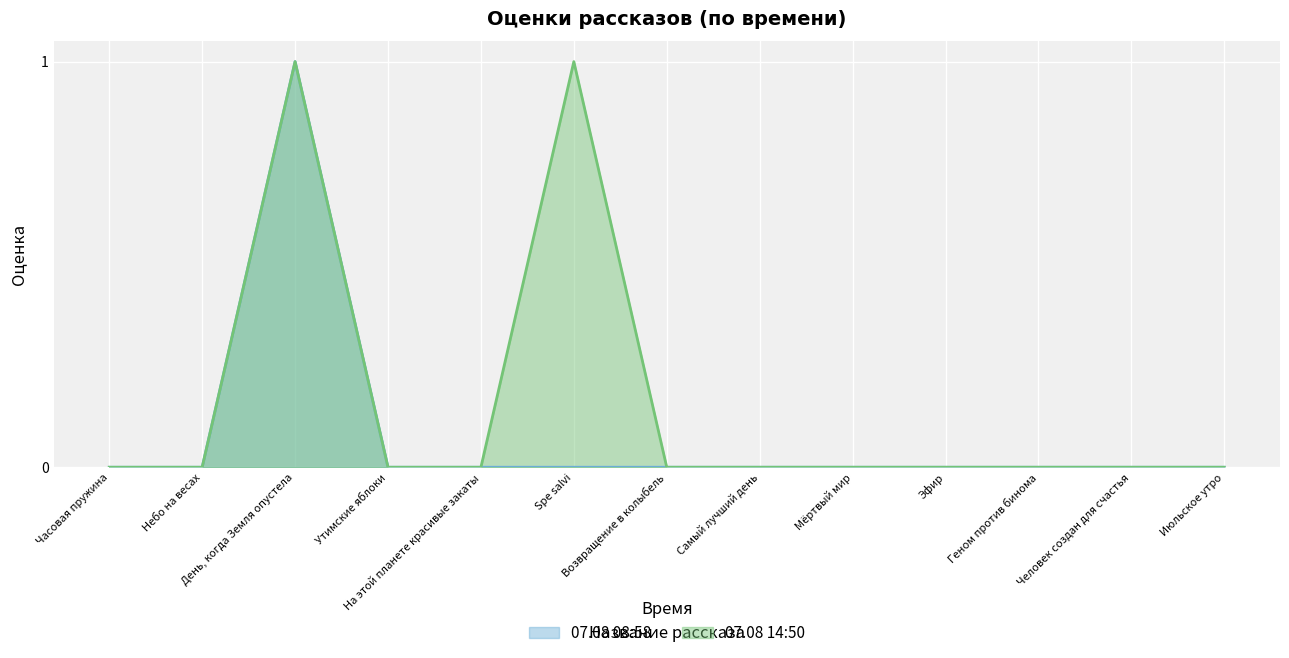

Reading right to left, extract all data points from this chart.

07.08 08:58: 0	0	0	0	0	0	0	0	0	0	1	0	0
07.08 14:50: 0	0	0	0	0	0	0	1	0	0	1	0	0